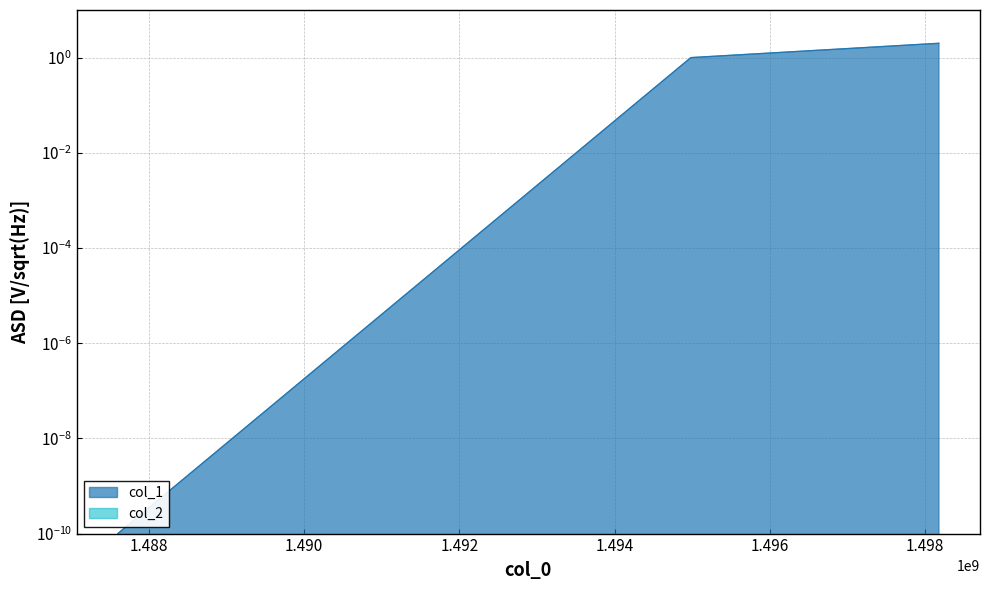

Approximately how many times larger is the value at 1494981099 compared to 1498177898?

0.5